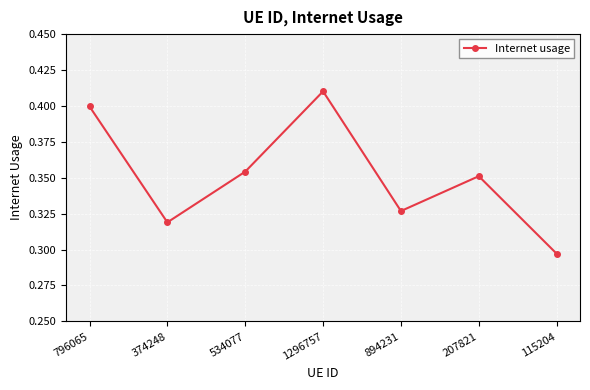

At which category does the chart reach its peak across all series?

1296757